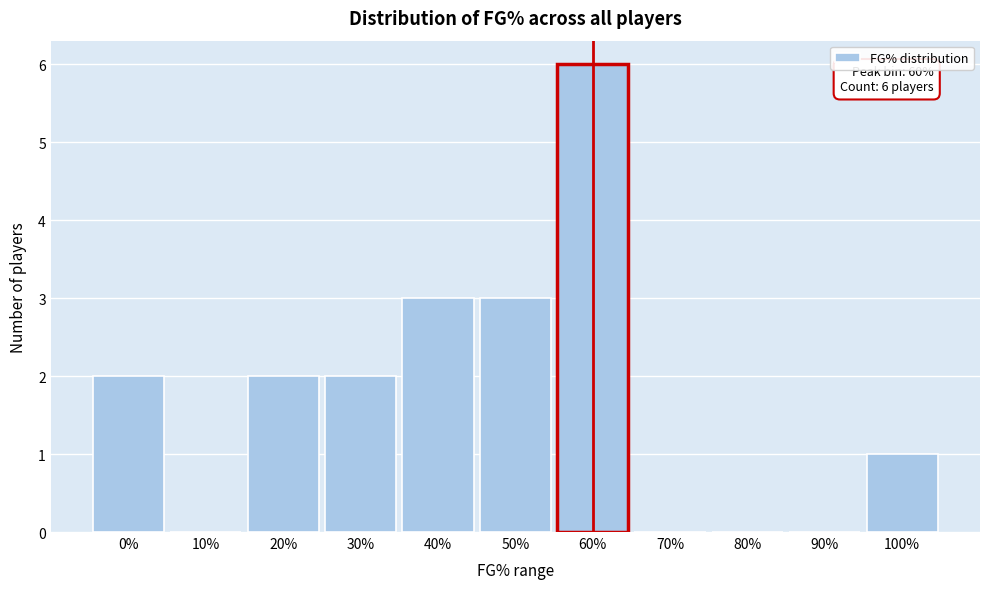

Reading left to right, transcribe all the data shown in this chart.

0%=2	10%=0	20%=2	30%=2	40%=3	50%=3	60%=6	70%=0	80%=0	90%=0	100%=1